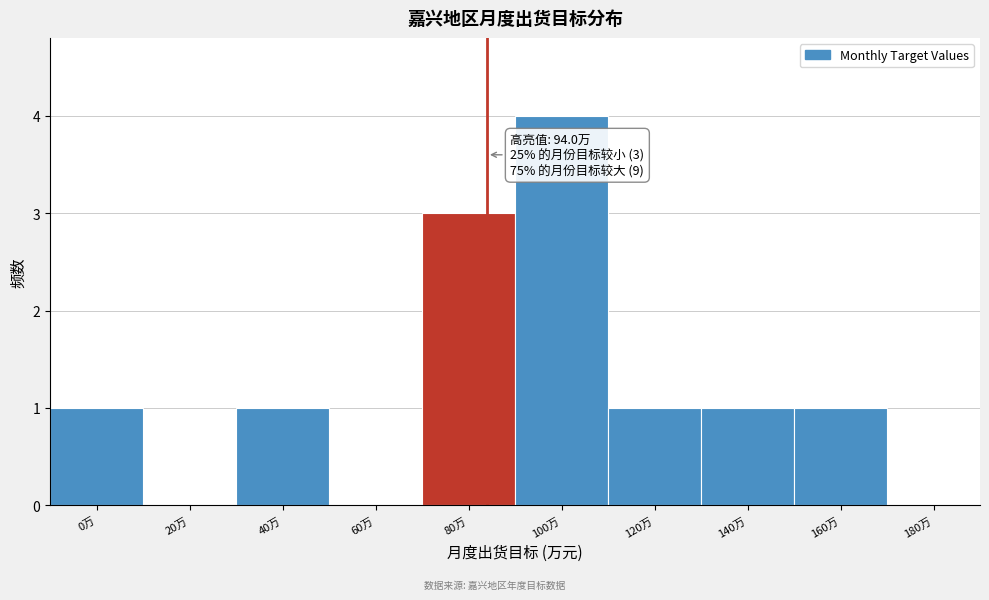

Reading left to right, what are all the values shown in this chart?

0万=1	20万=0	40万=1	60万=0	80万=3	100万=4	120万=1	140万=1	160万=1	180万=0